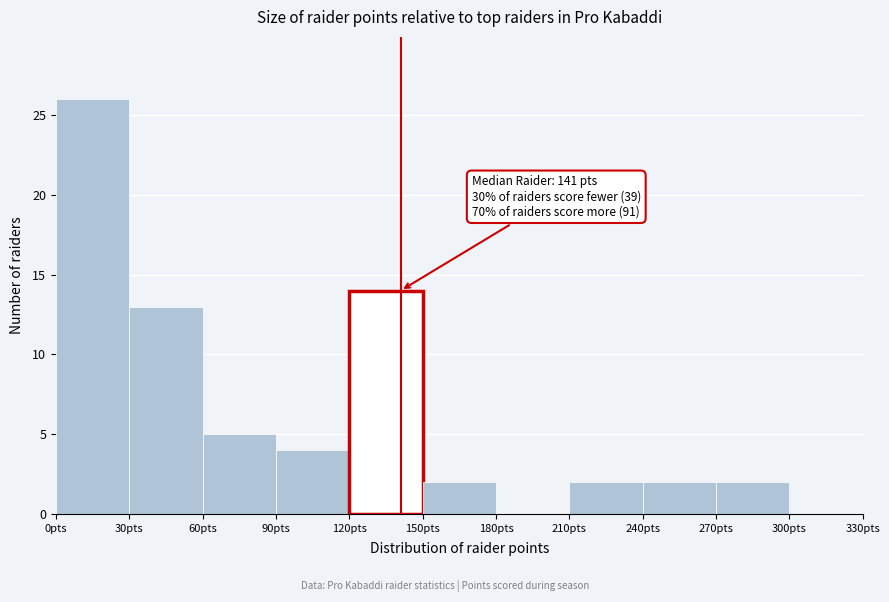

Which range on the x-axis has the tallest bar?

0 to 30